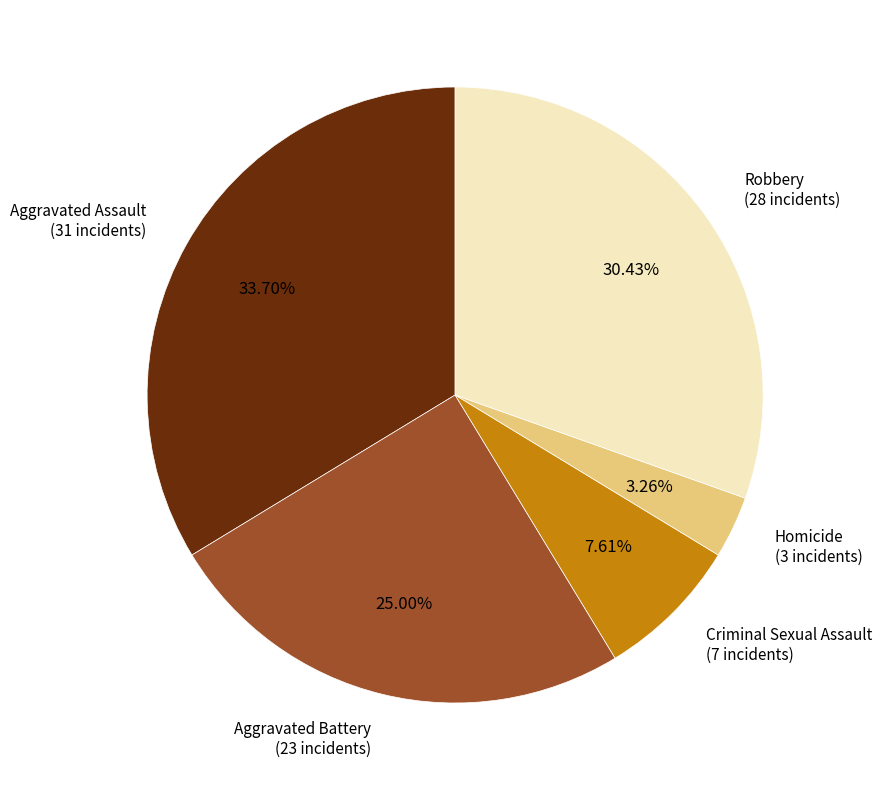

Does Homicide account for over 50% of the chart?

No